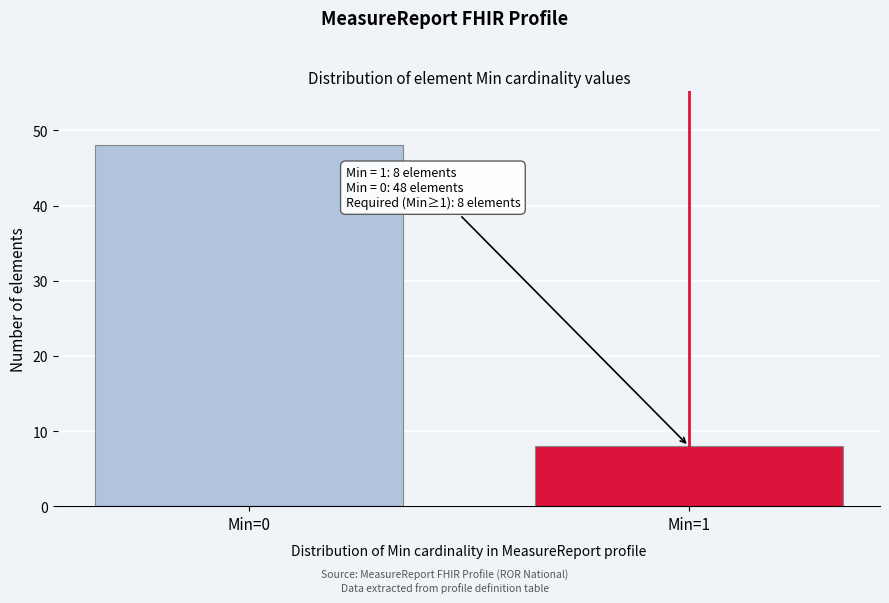

Reading right to left, transcribe all the data shown in this chart.

8	48